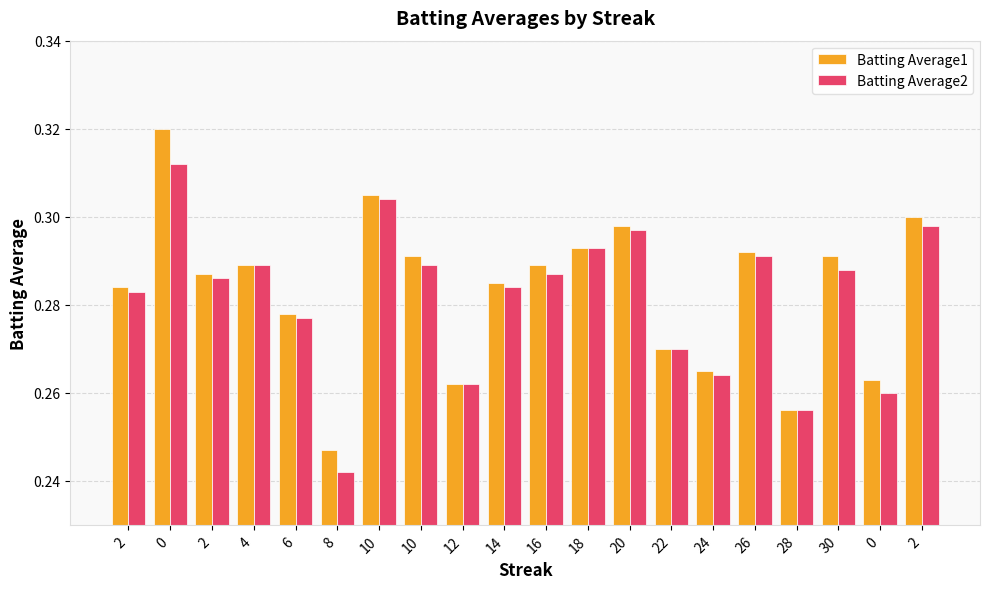

Is it true that Batting Average2 equals 0.2 at 10?

False